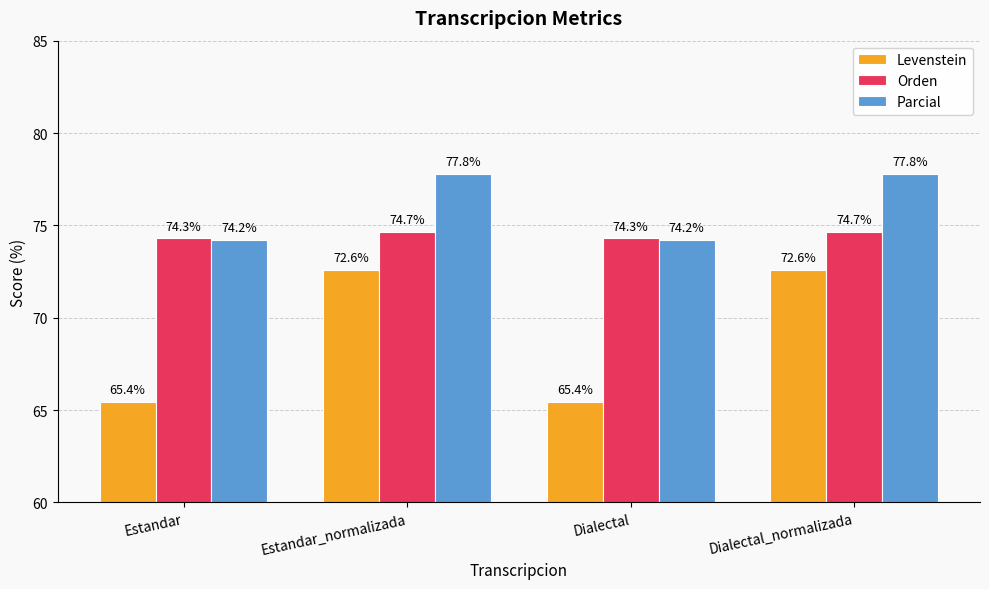

Which series changed the most between Estandar and Dialectal_normalizada?

Levenstein